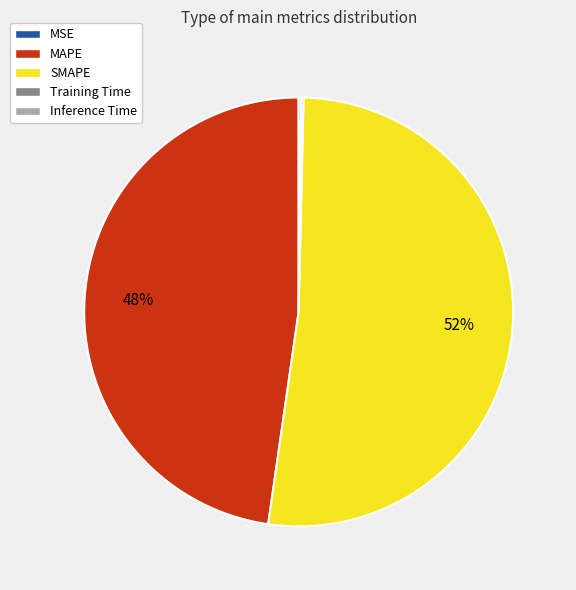

To the nearest percent, what is the average slice percentage?

20%